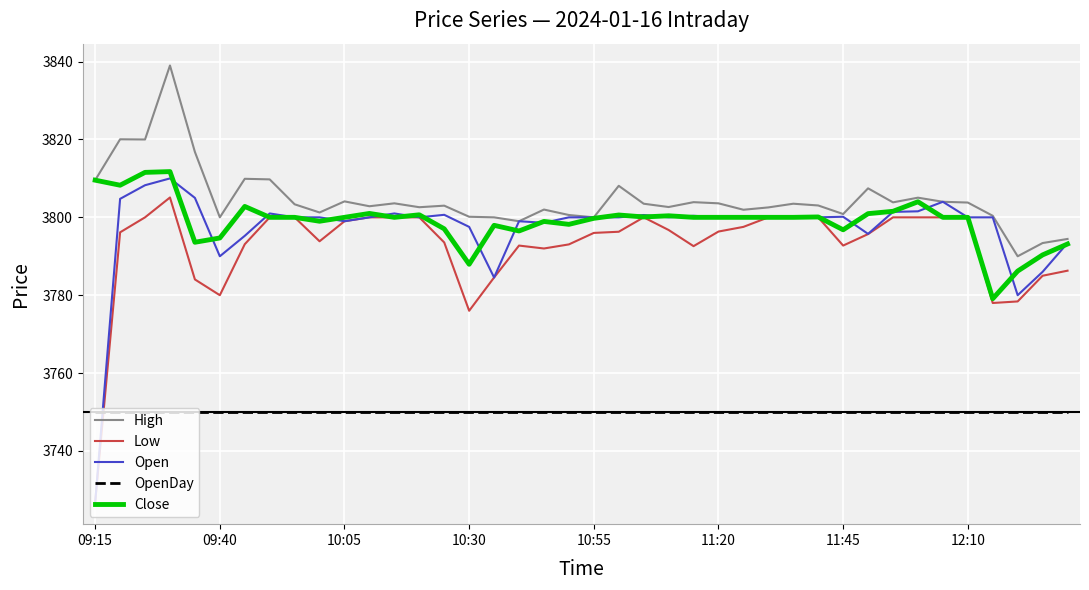

Which series has the widest spread of values?

Open